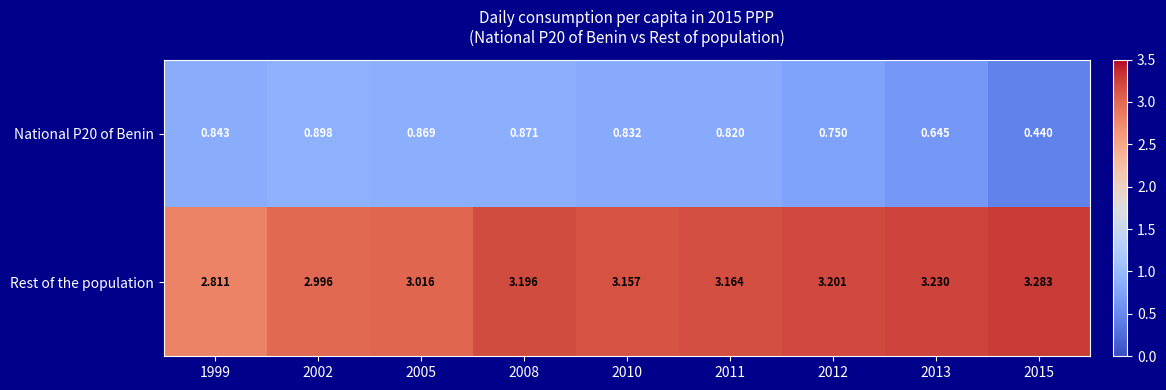

Which series has the largest total across all categories?

Rest of the population